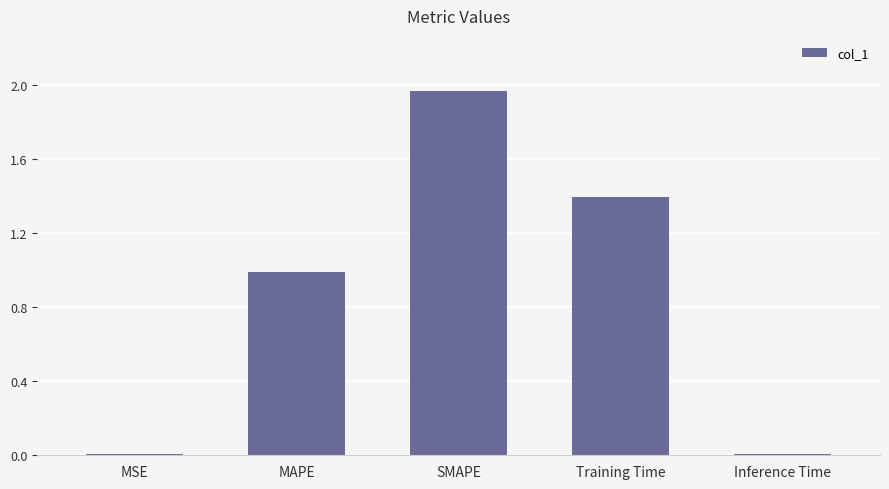

Which label corresponds to the largest value in the chart?

SMAPE